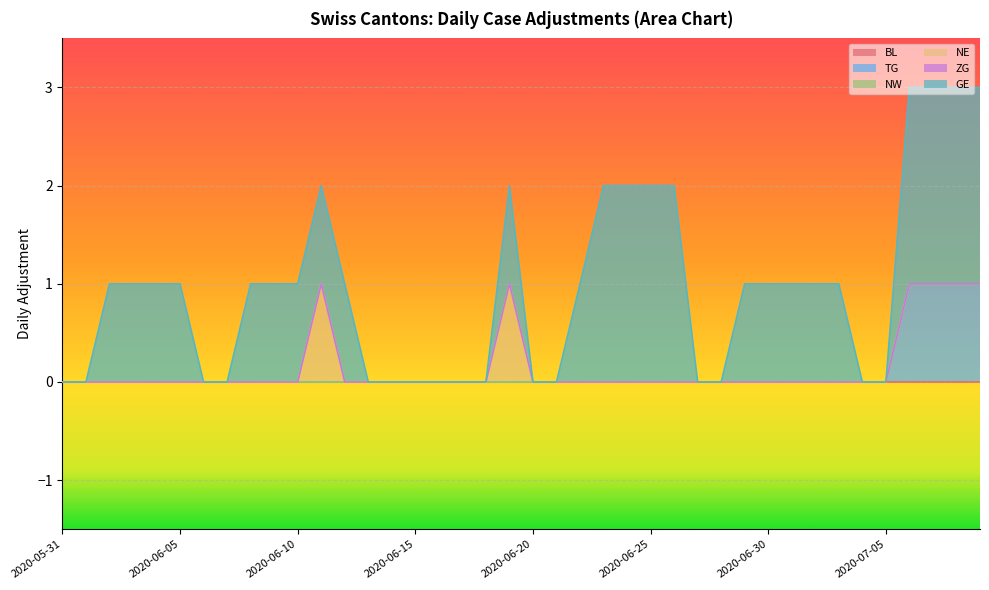

Where is the first local maximum for NE?

2020-06-11